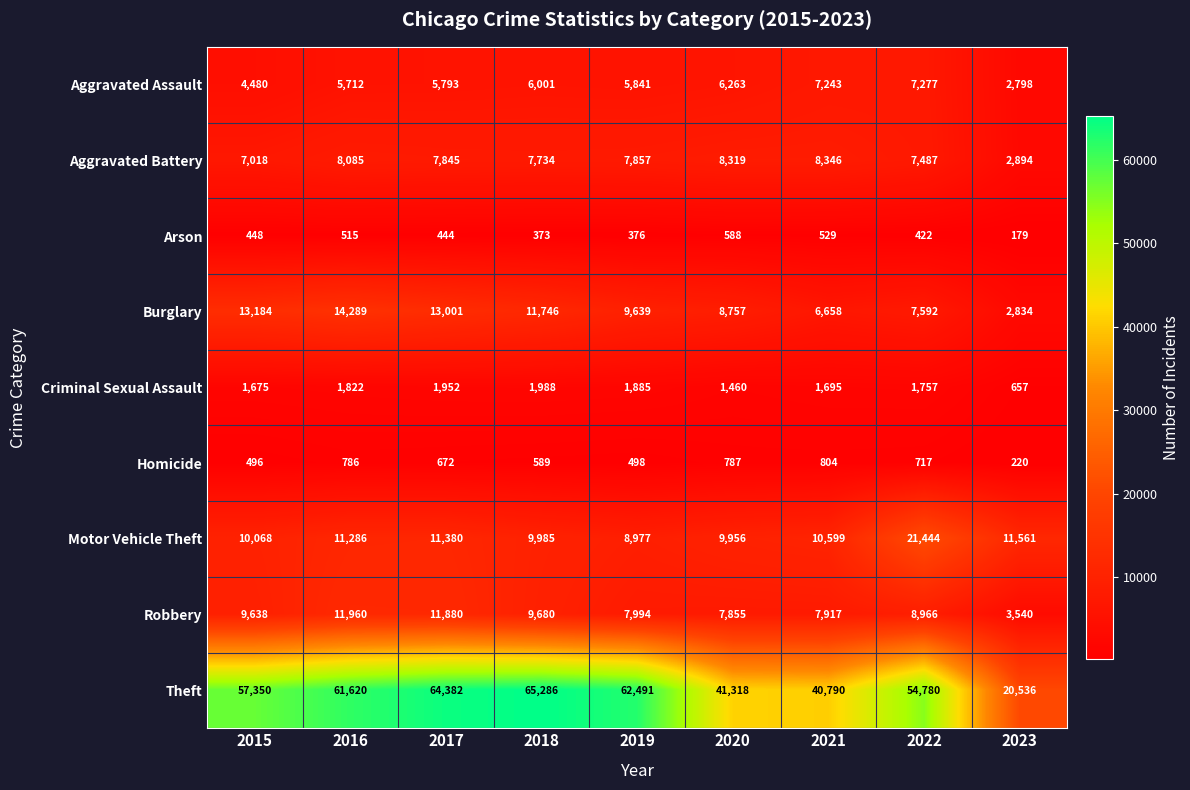

True or false: Theft has a value of 88854 at 2015.

False